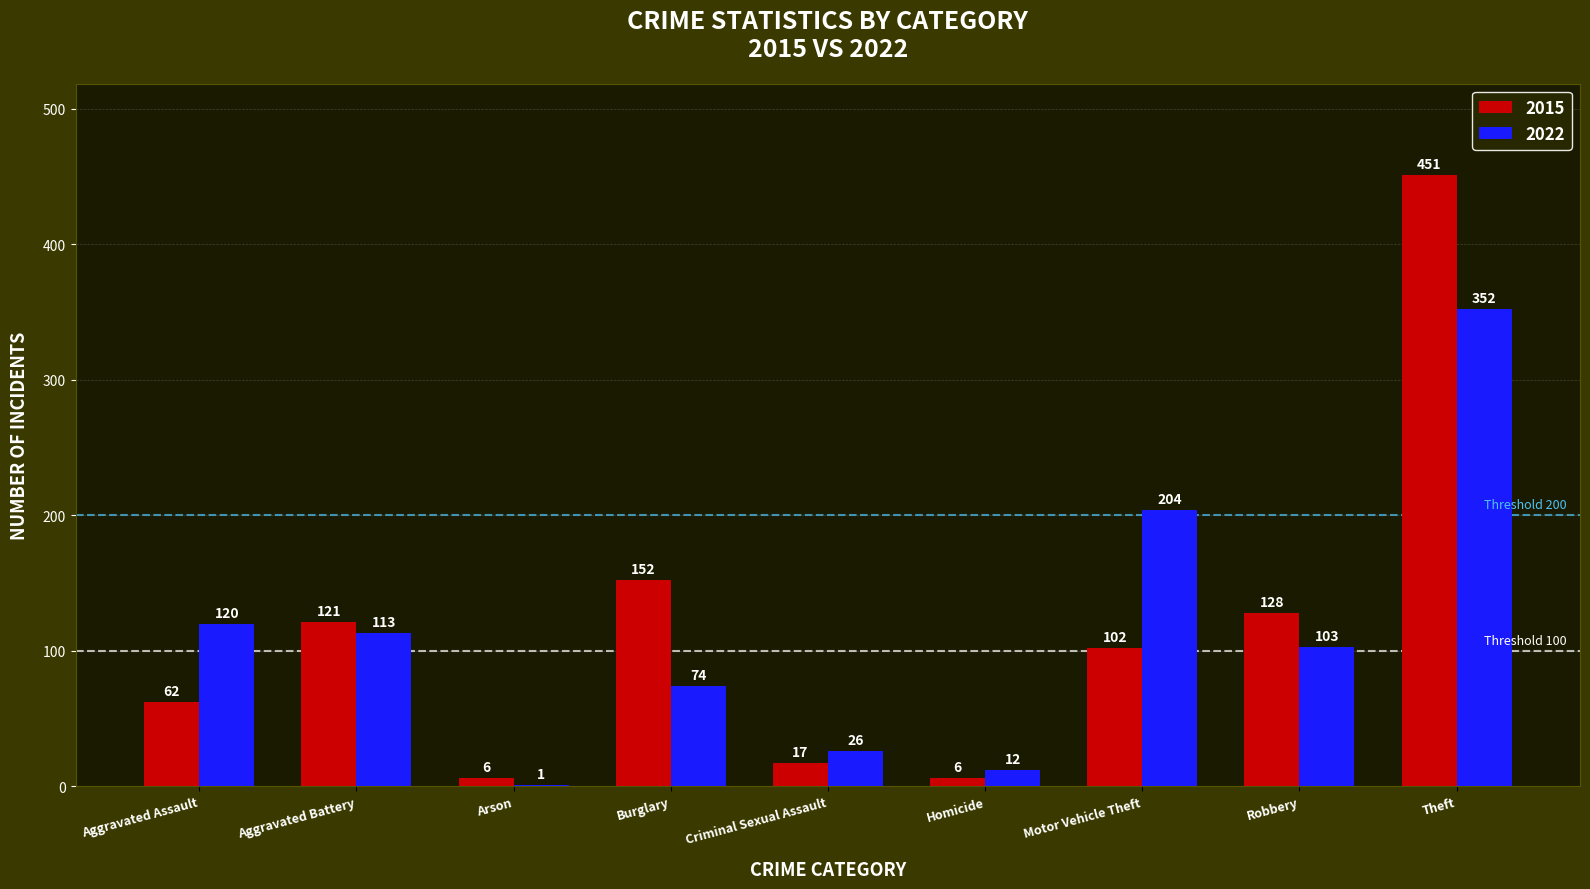

Does the chart contain stacked bars?

No